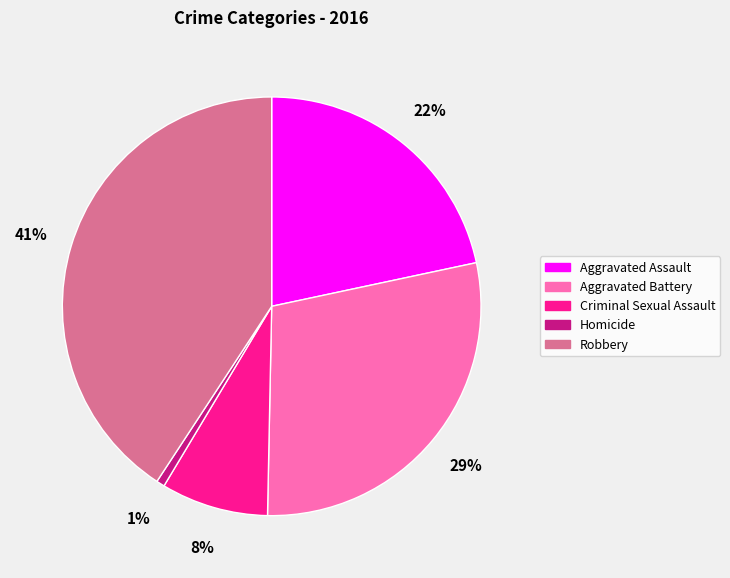

Is there a majority slice in this chart?

No